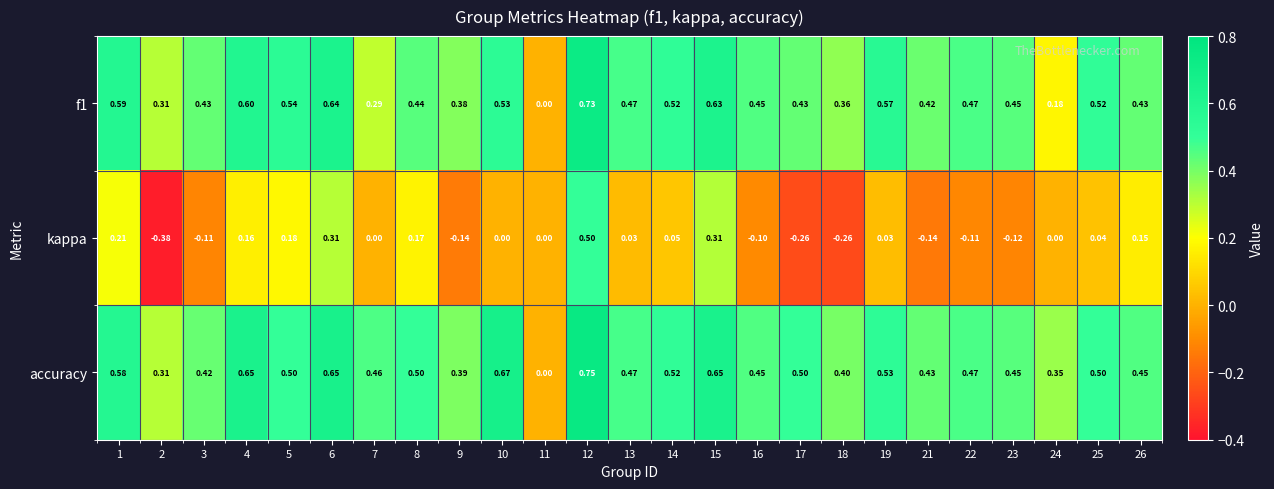

Is the value of kappa at 7 greater than the value of accuracy at 26?

No